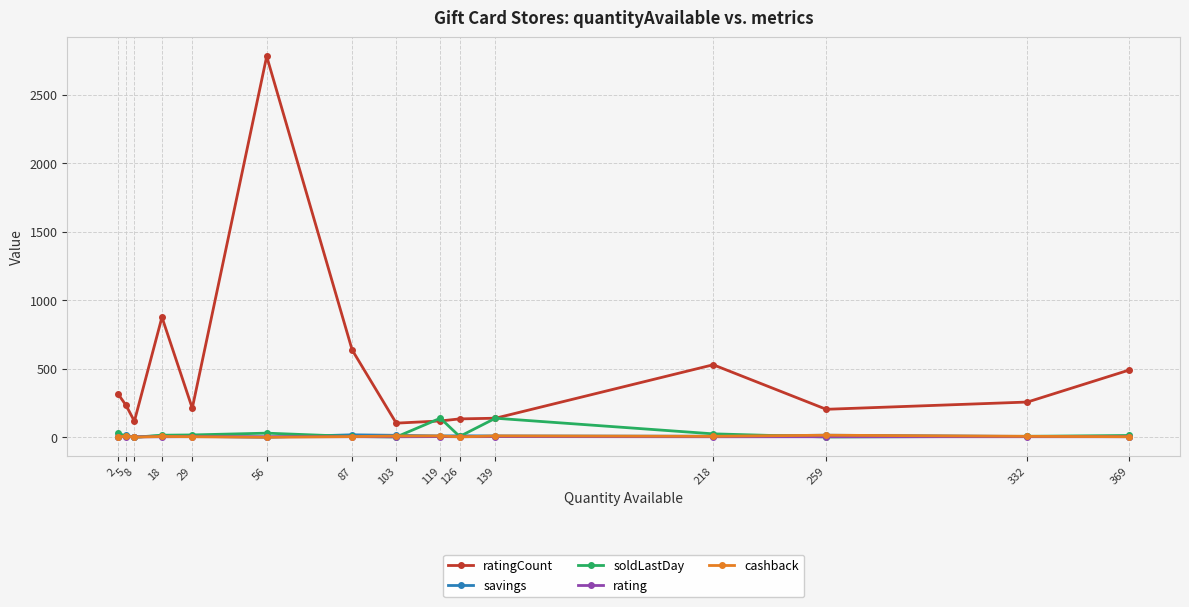

The value of ratingCount at 2 is 318.0. True or false?

True